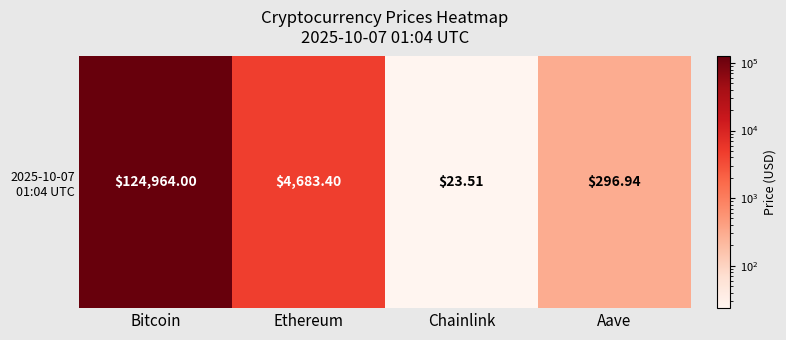

How many values exceed 4683?

2